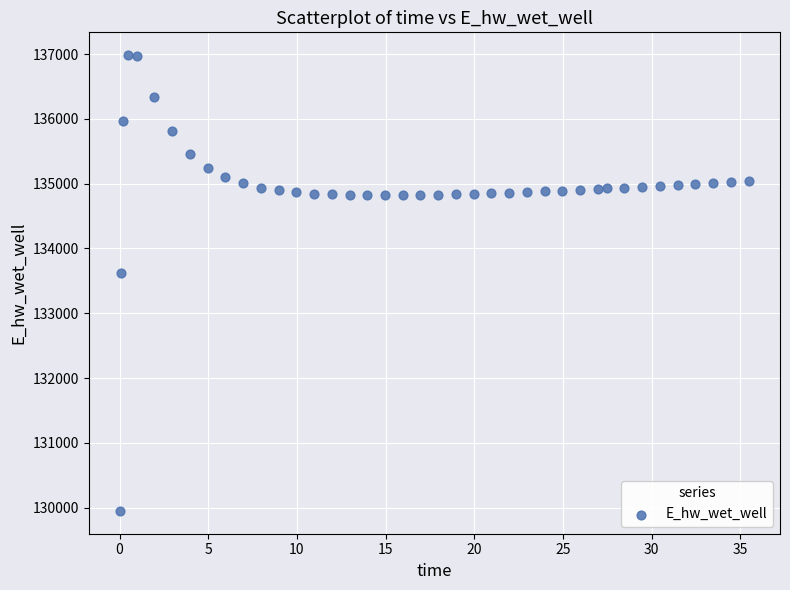

What is the range of Y values (max minus min)?

7037.4